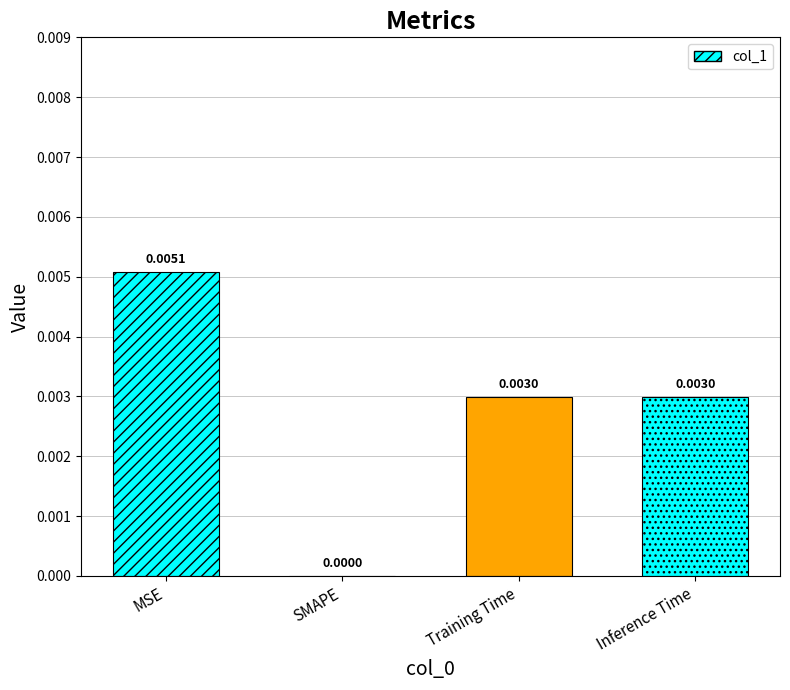

The value at Inference Time is 0.0. True or false?

True